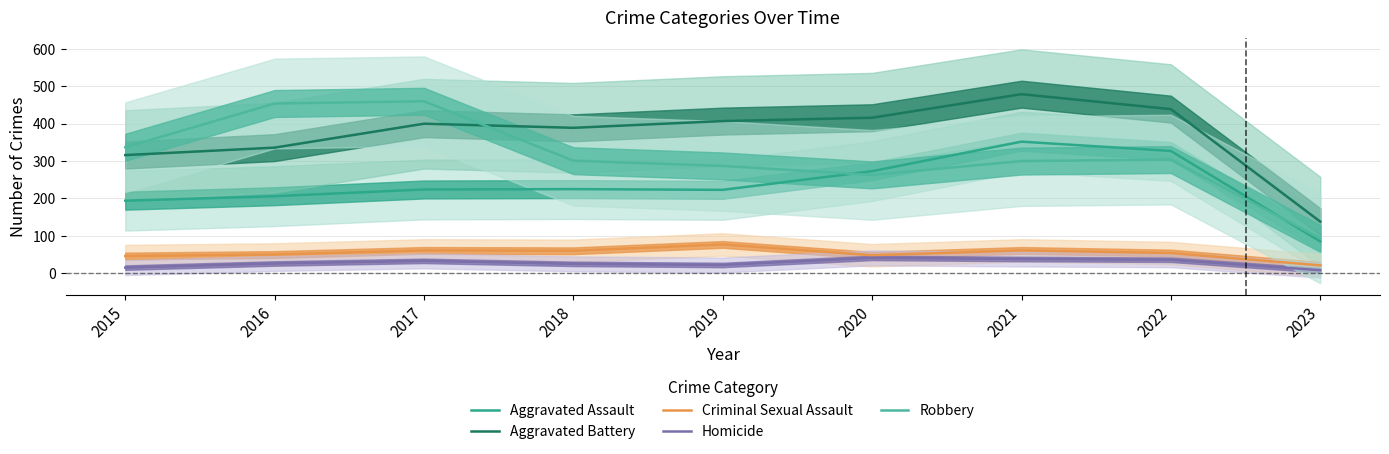

At which category is the sum across all series the highest?

2021